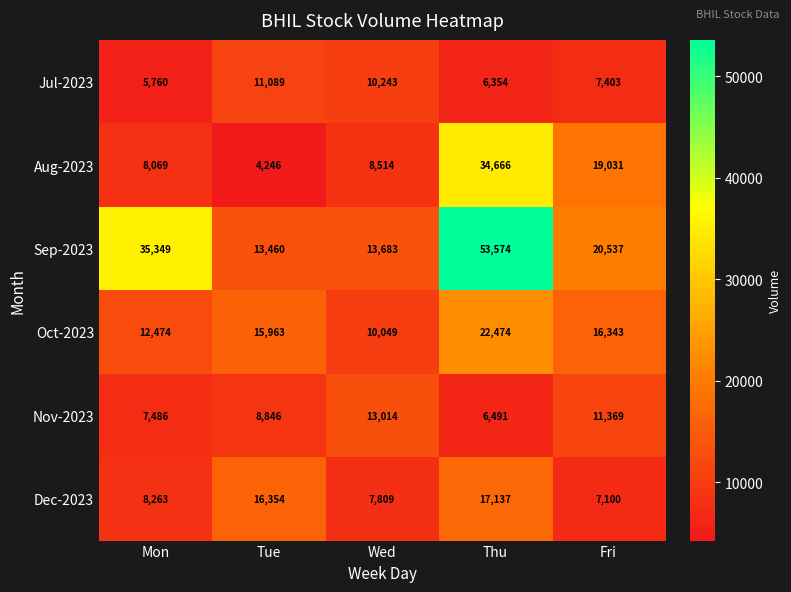

What is the greatest value displayed?

53574